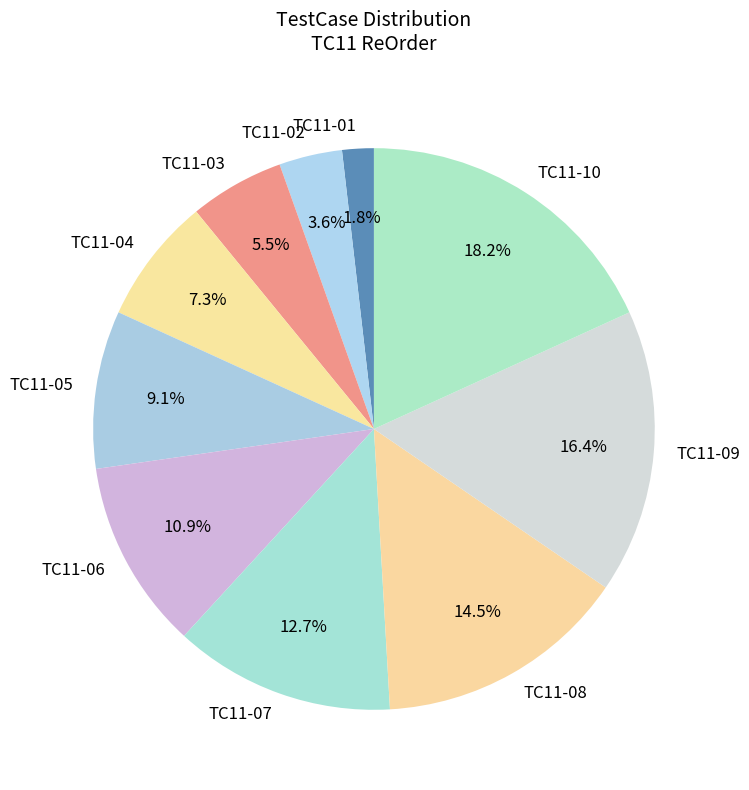

Count the number of slices in the pie.

10